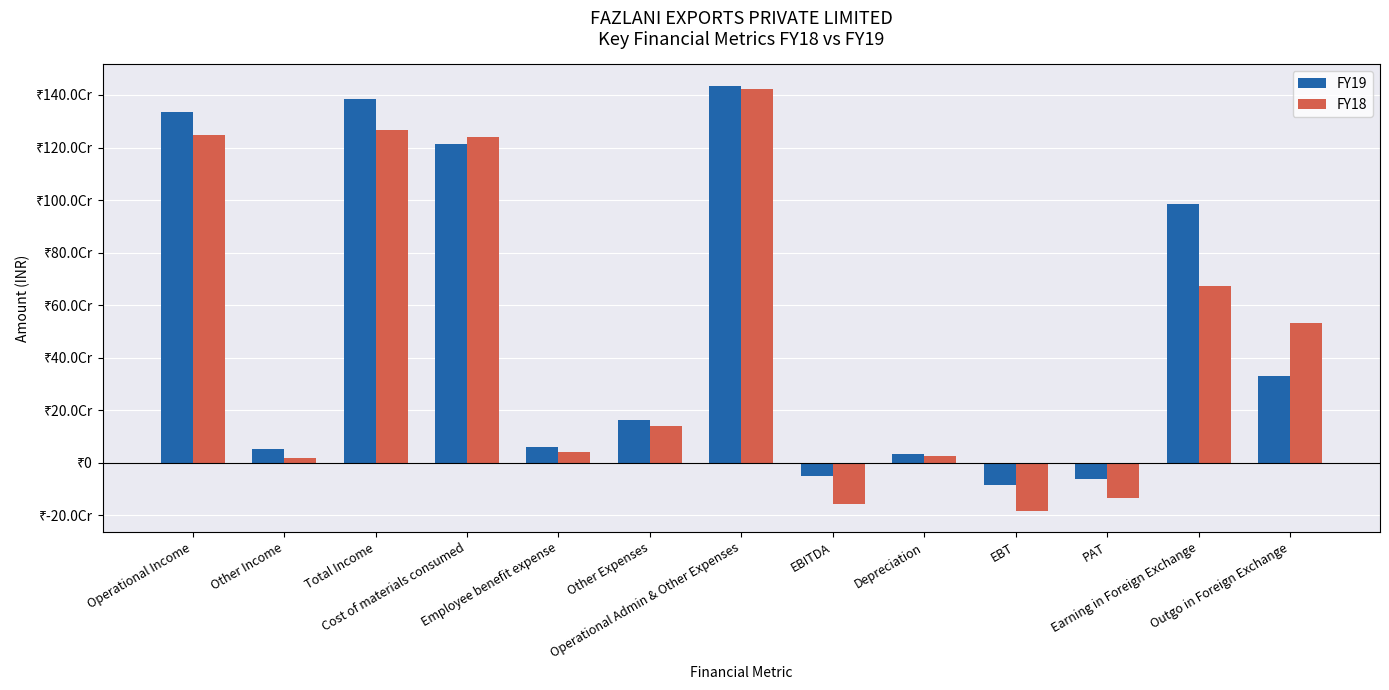

What are all the series names shown in the legend?

FY19, FY18